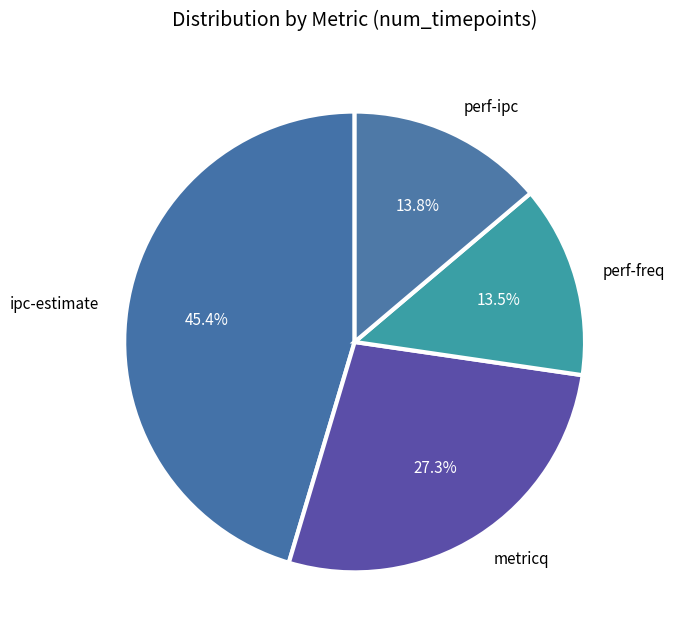

Is it true that perf-ipc is 28% of the pie?

False